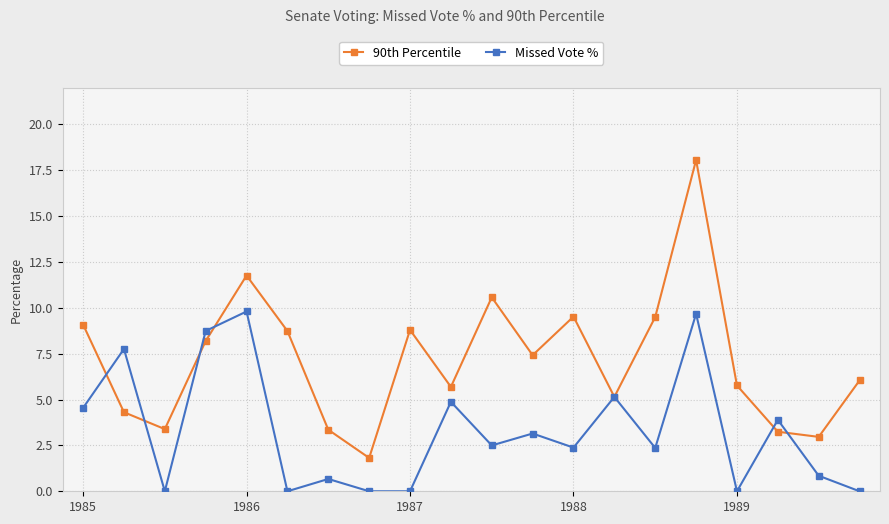

How many data points does each series have?

20